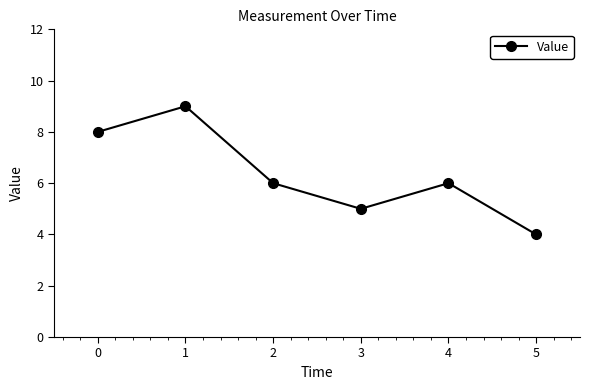

What is the approximate value at 2?

6